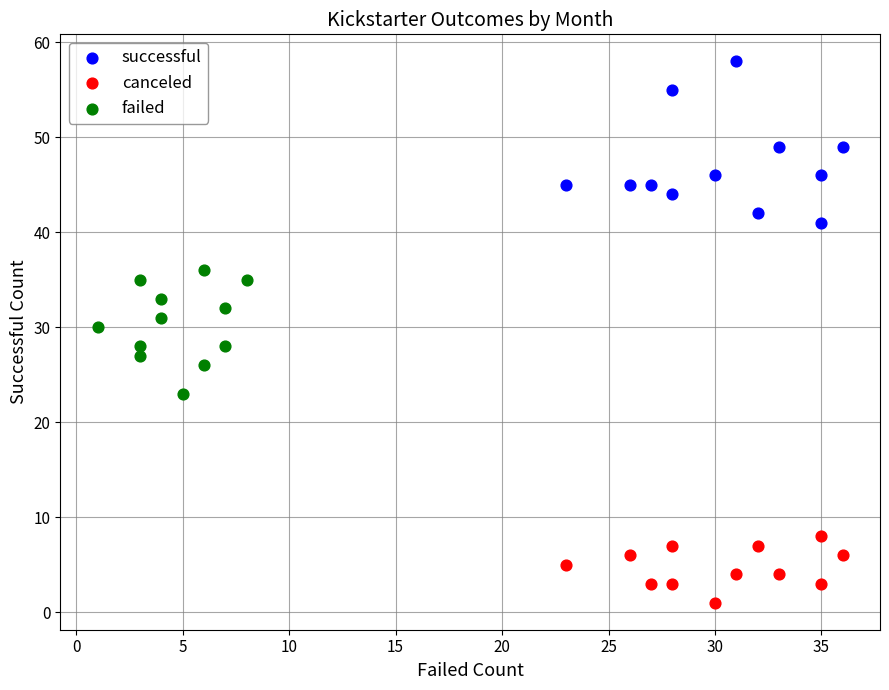

Which series reaches the minimum Y coordinate?

canceled